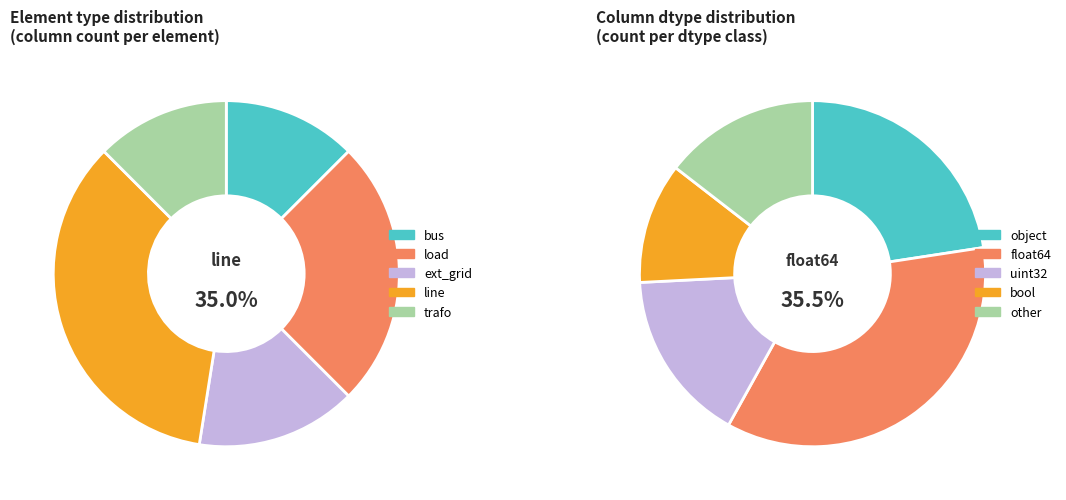

Is it true that bus is 12% of the pie?

True